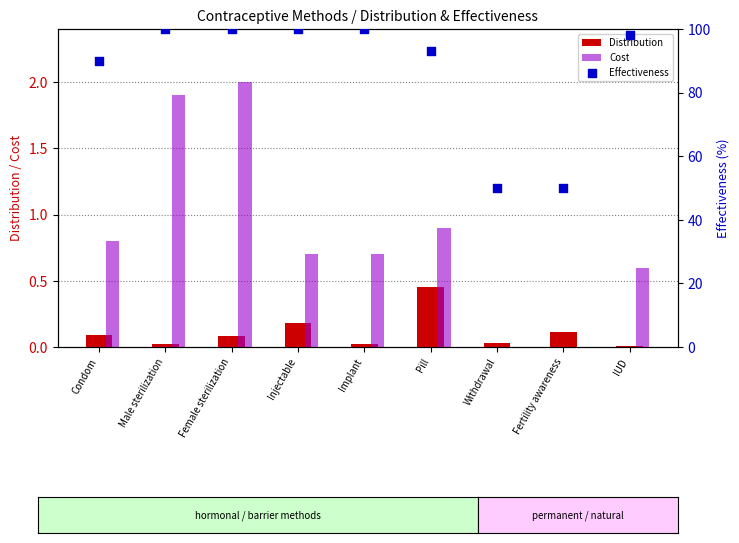

At how many categories does at least one series exceed 92?

6